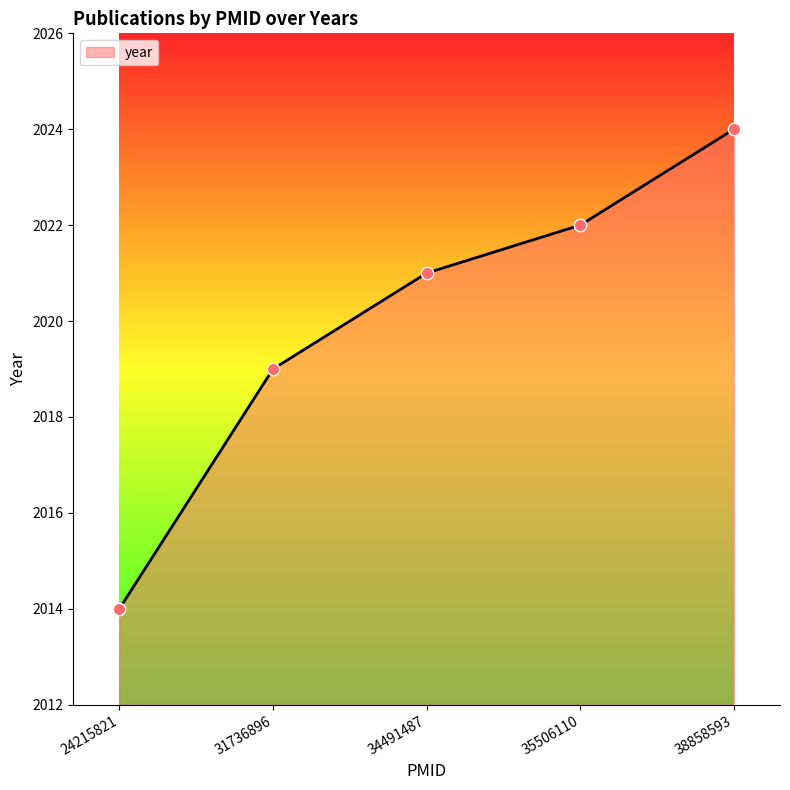

Between 31736896 and 38858593, which is larger?

38858593